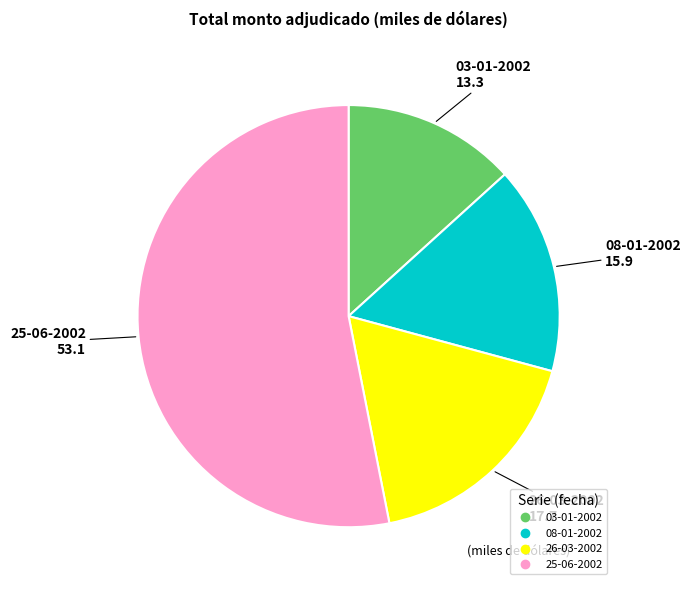

Is the sum of 26-03-2002 and 08-01-2002 greater than half?

No